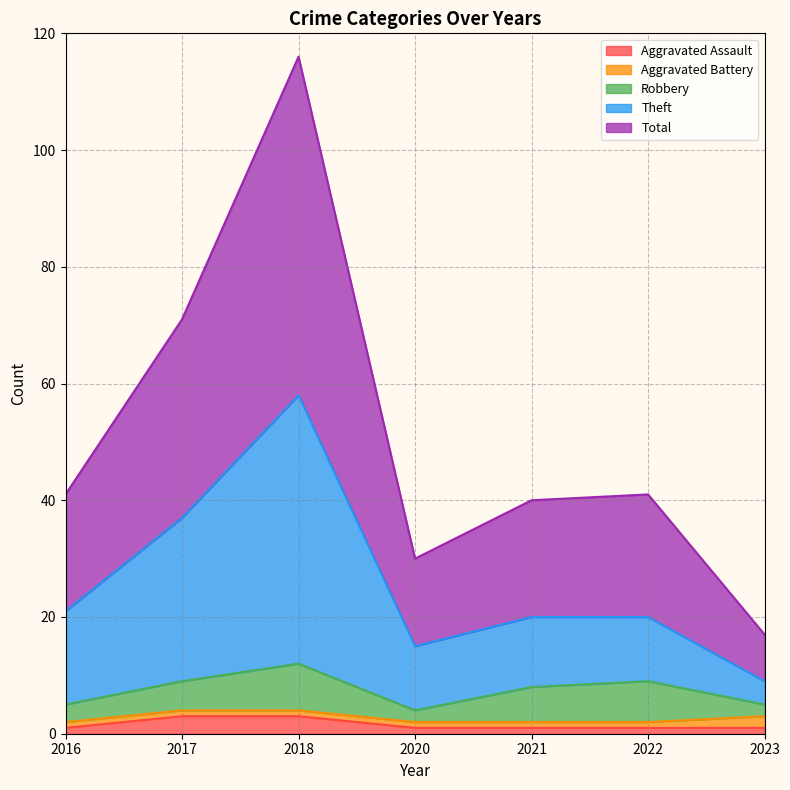

What are all the series names shown in the legend?

Aggravated Assault, Aggravated Battery, Robbery, Theft, Total